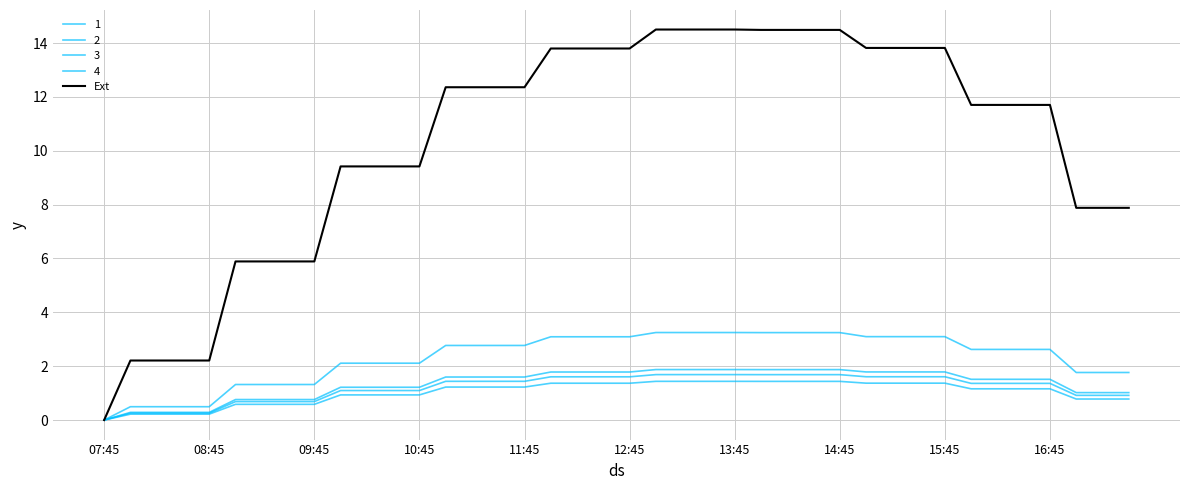

How many lines are shown in the chart?

5